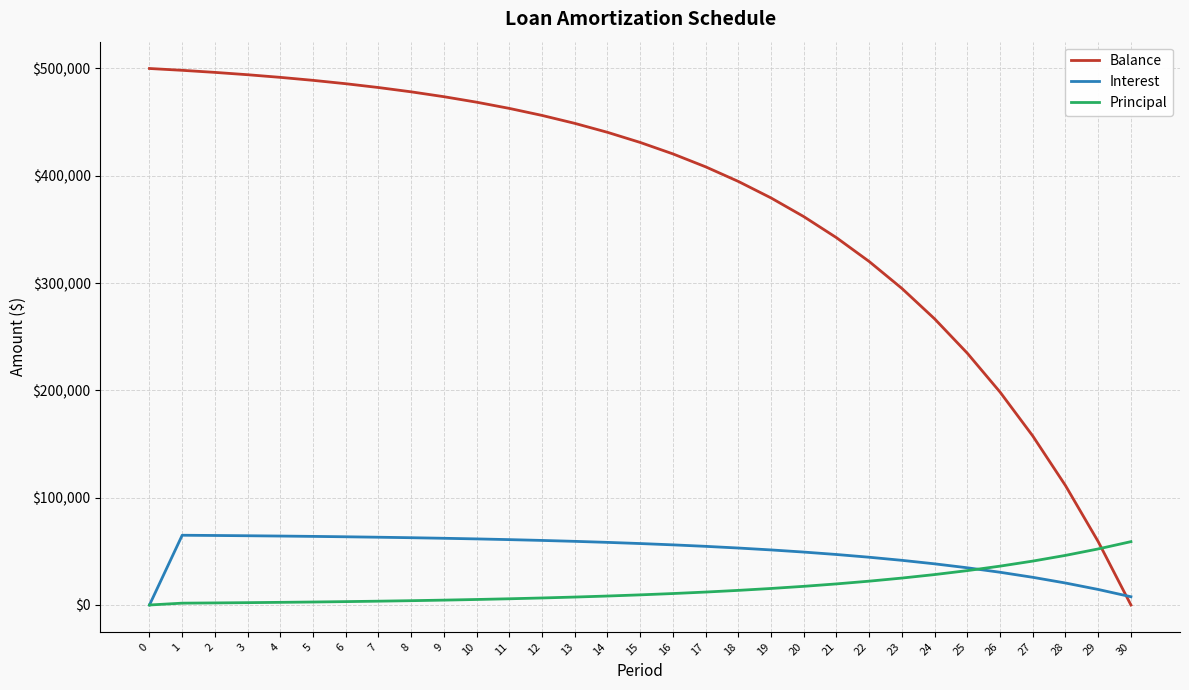

Rank the series at 10 from highest to lowest value.

Balance, Interest, Principal